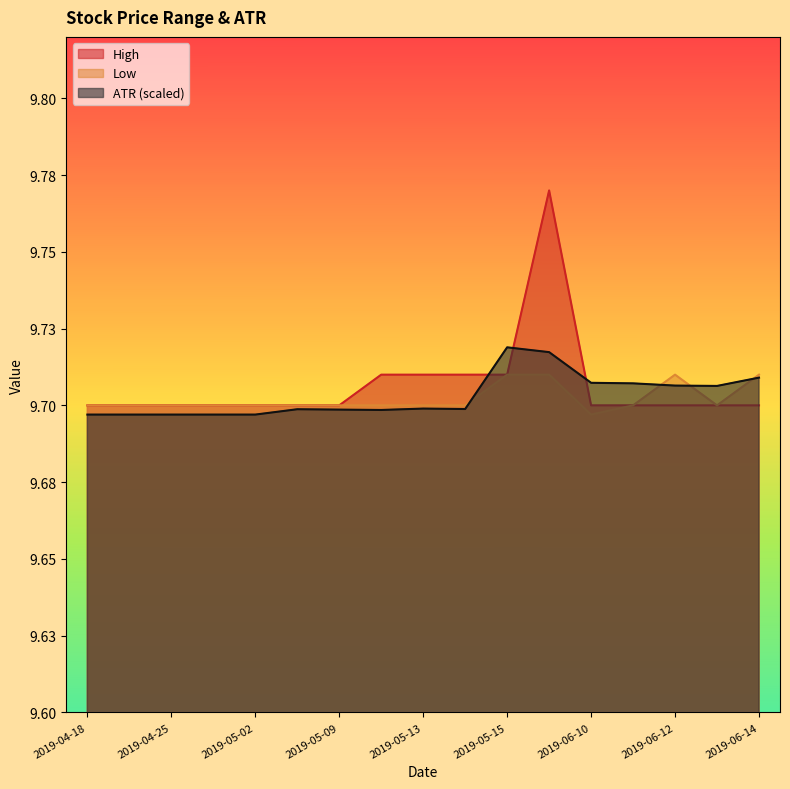

List the series in order of their overall mean, highest first.

High, ATR, Low